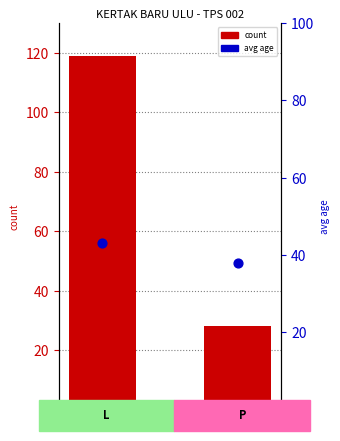

Is the value of count at L greater than the value of avg age at L?

Yes